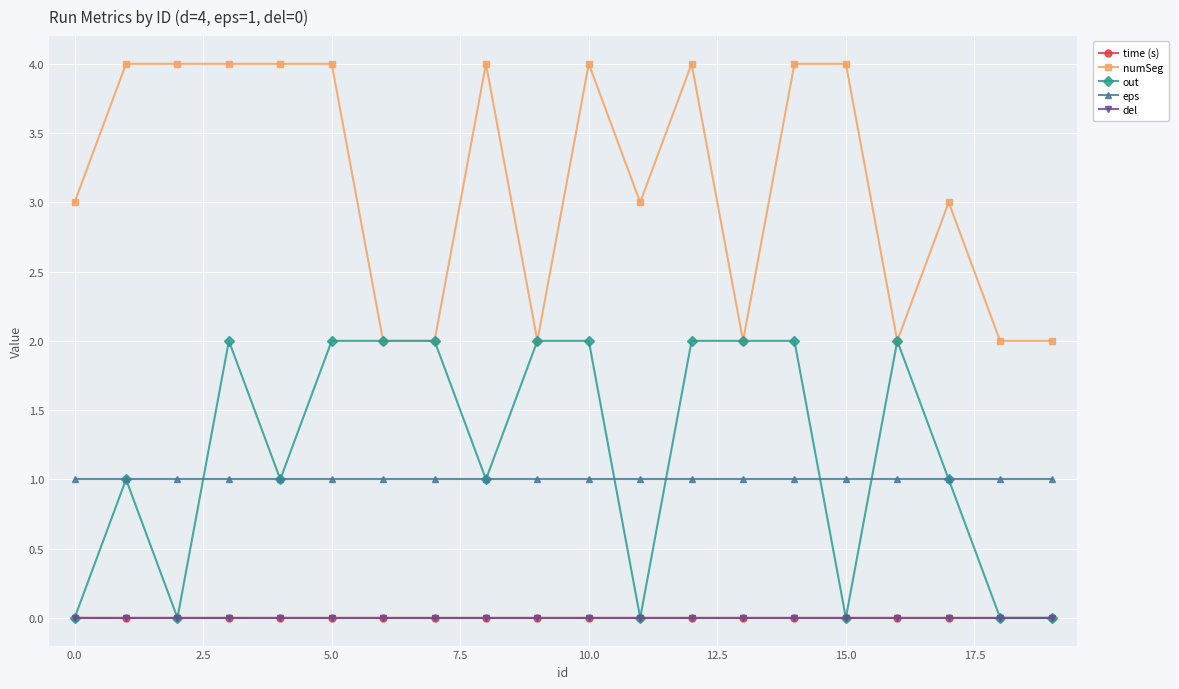

True or false: numSeg has more than 2 interior local peaks.

True